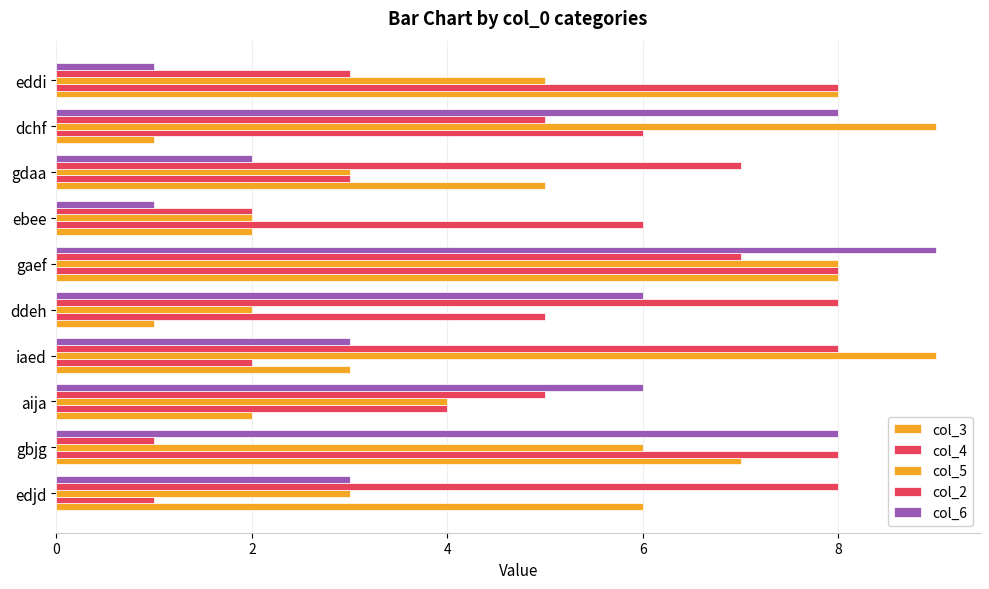

What is the label of the 3rd bar from the right?

gdaa